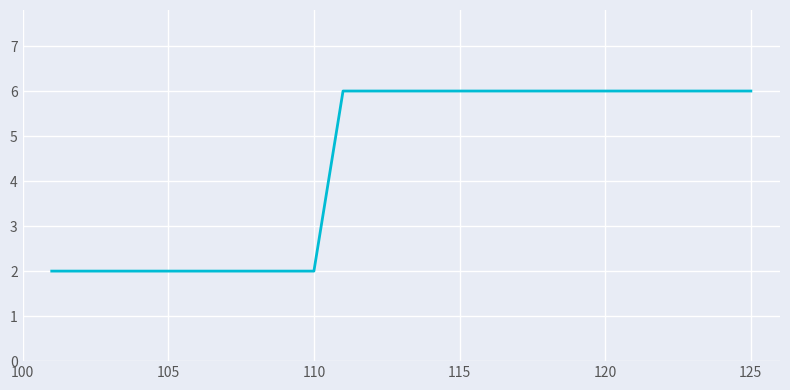

What is the maximum value shown in the chart?

6